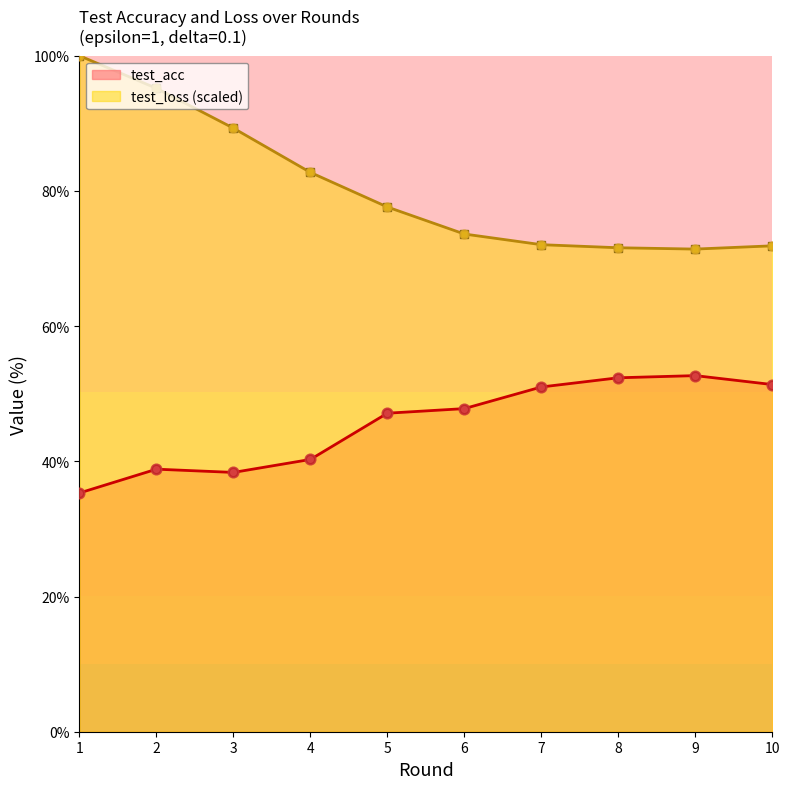

Which series contains the lowest Y value?

test_acc